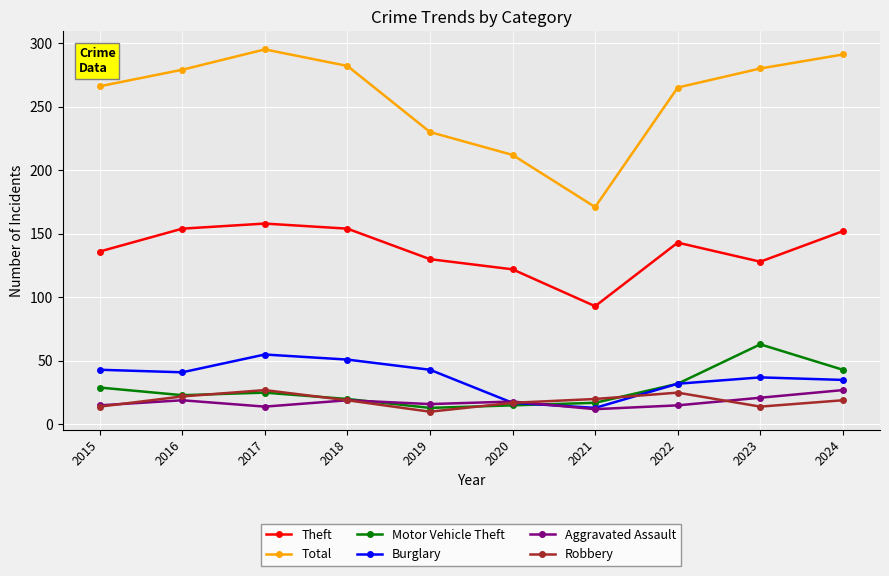

True or false: Robbery has a value of 14 at 2015.

True